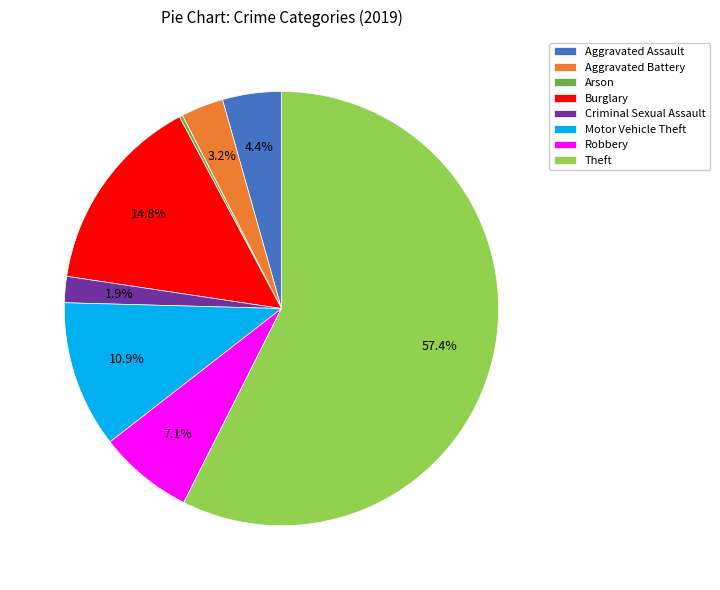

Which has a higher value, Theft or Criminal Sexual Assault?

Theft